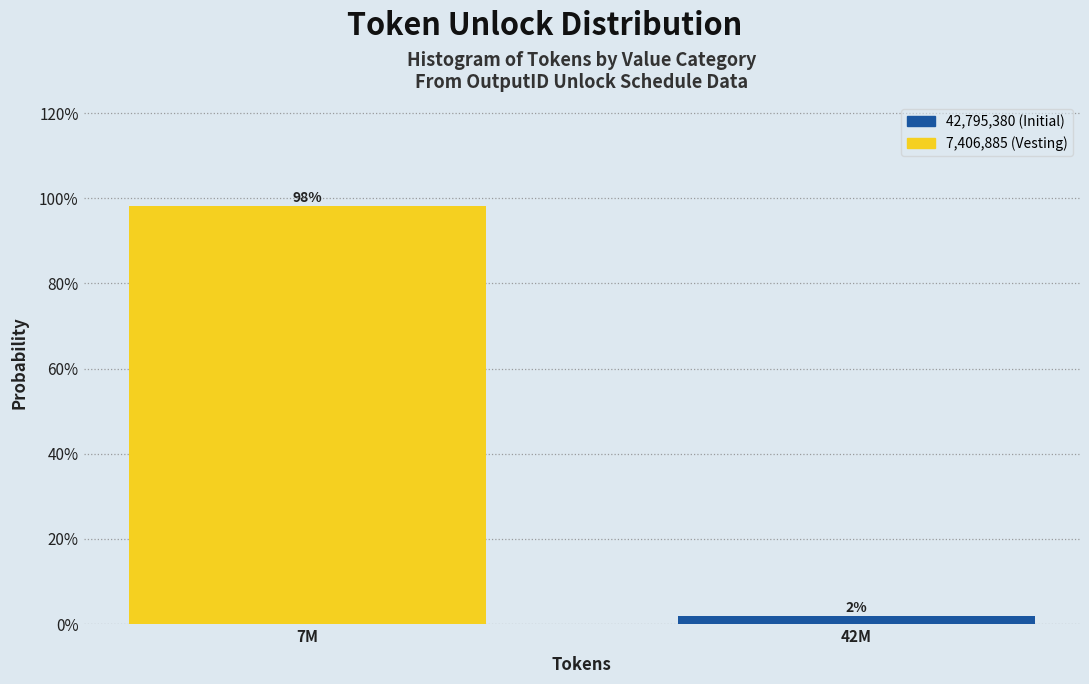

Are the bars horizontal?

No